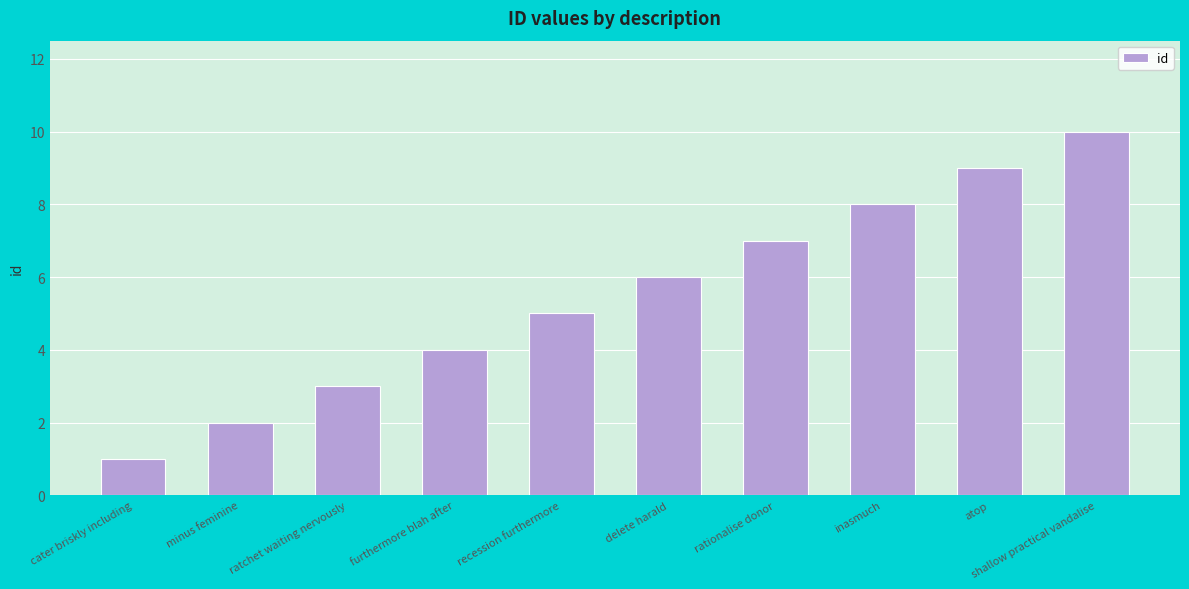

The chart shows a value of 8 at inasmuch. True or false?

True